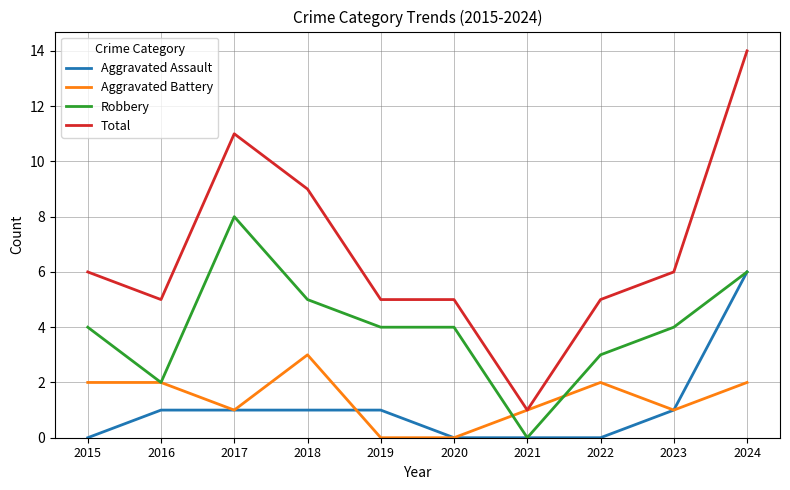

Count the number of categories in the chart.

10